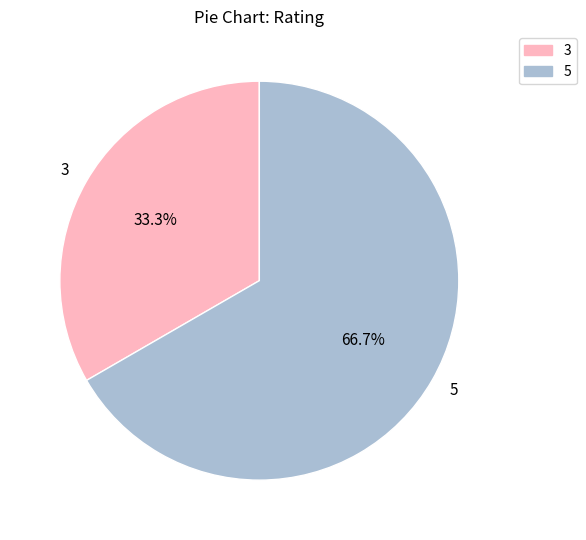

What portion of the pie excludes 5?

33.3%